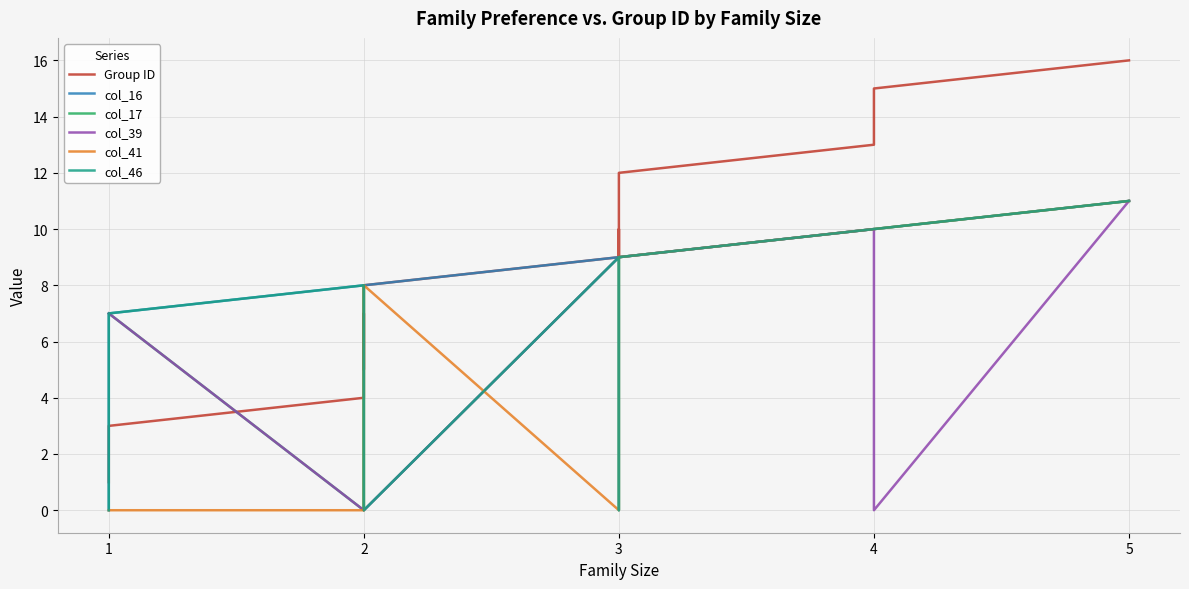

What is the average value of the col_16 series?

8